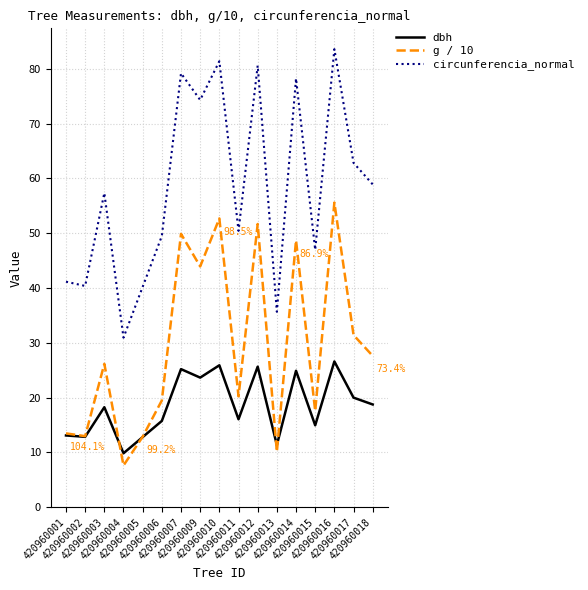

What is the difference between the maximum and second lowest values in the g / 10 series?

45.5